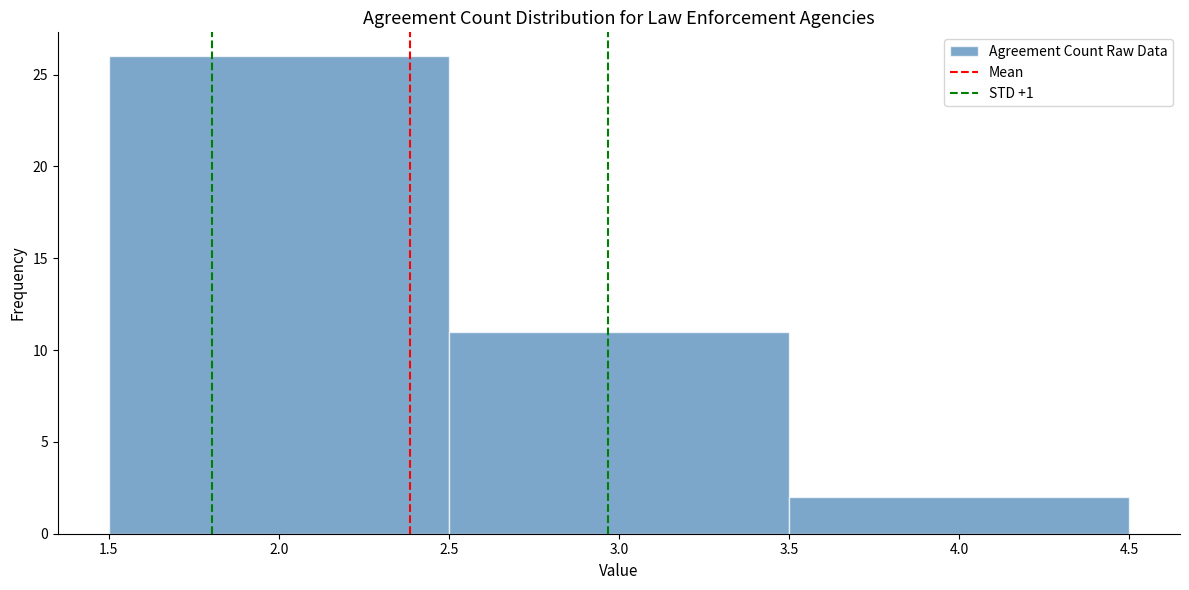

What is the height of the bar covering 1.5 to 2.5 on the x-axis? The values are not printed on the chart, so give them approximately, as read against the axis.

26